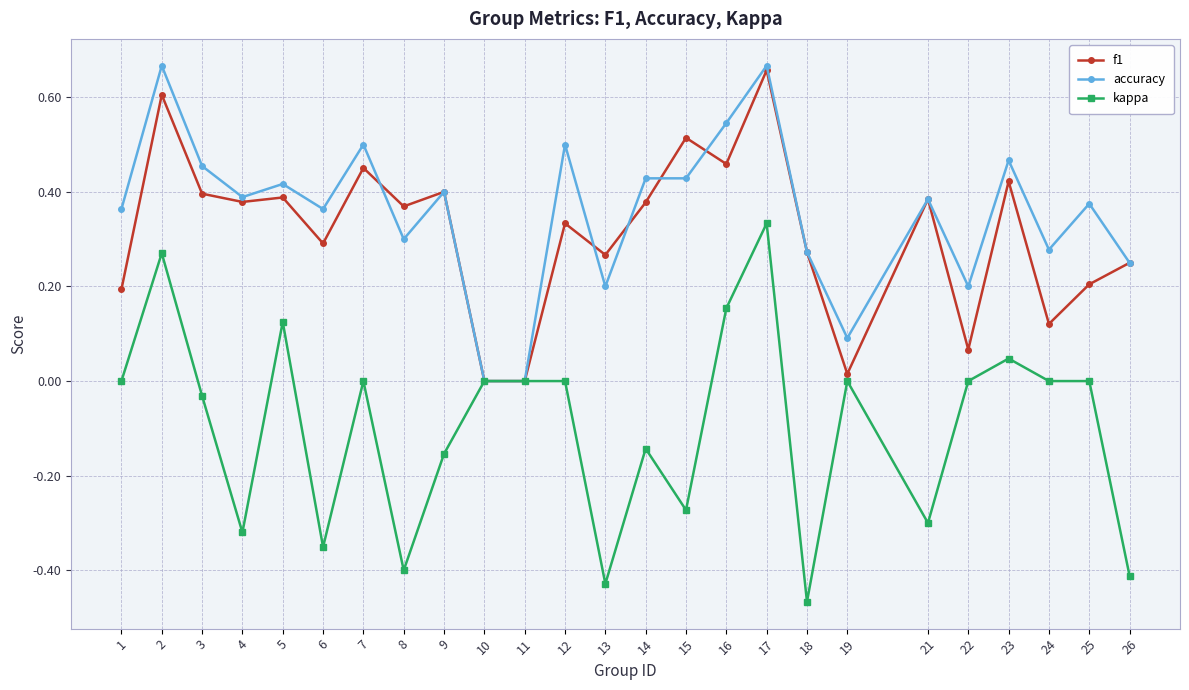

Does the chart display data point markers on the line(s)?

Yes